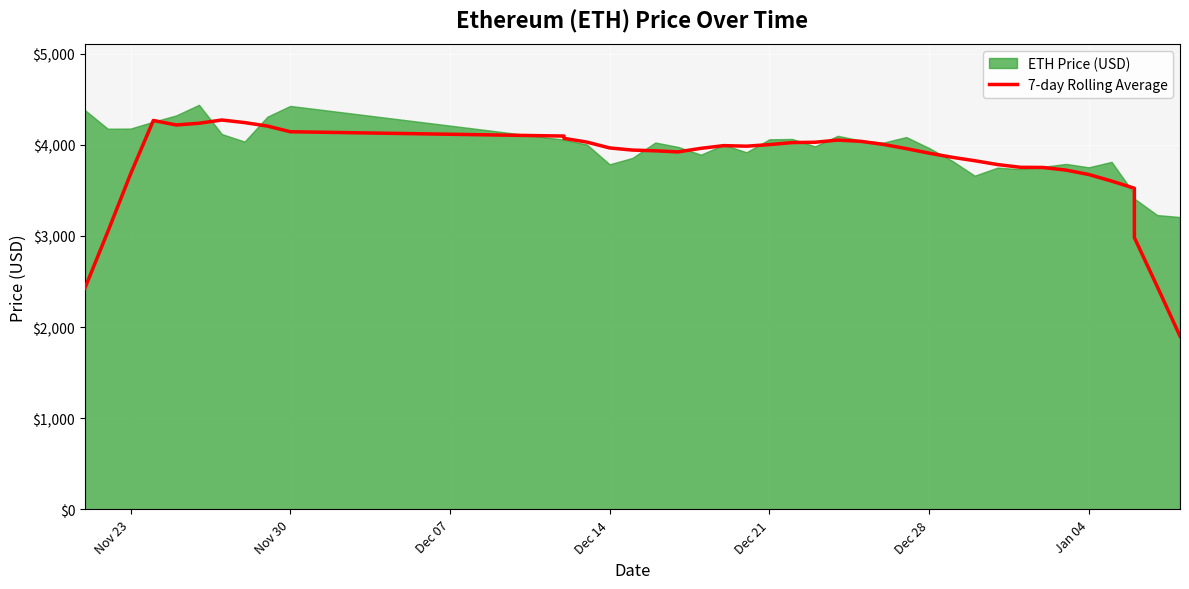

What is the difference between the maximum and minimum values?

2370.2